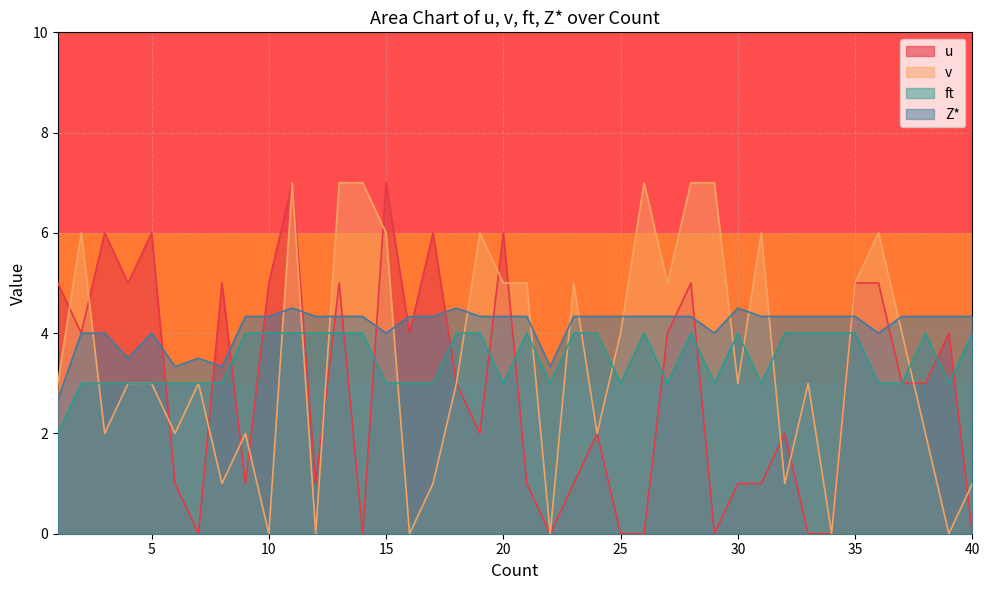

At 19, list the series in order from smallest to largest.

u, ft, Z*, v